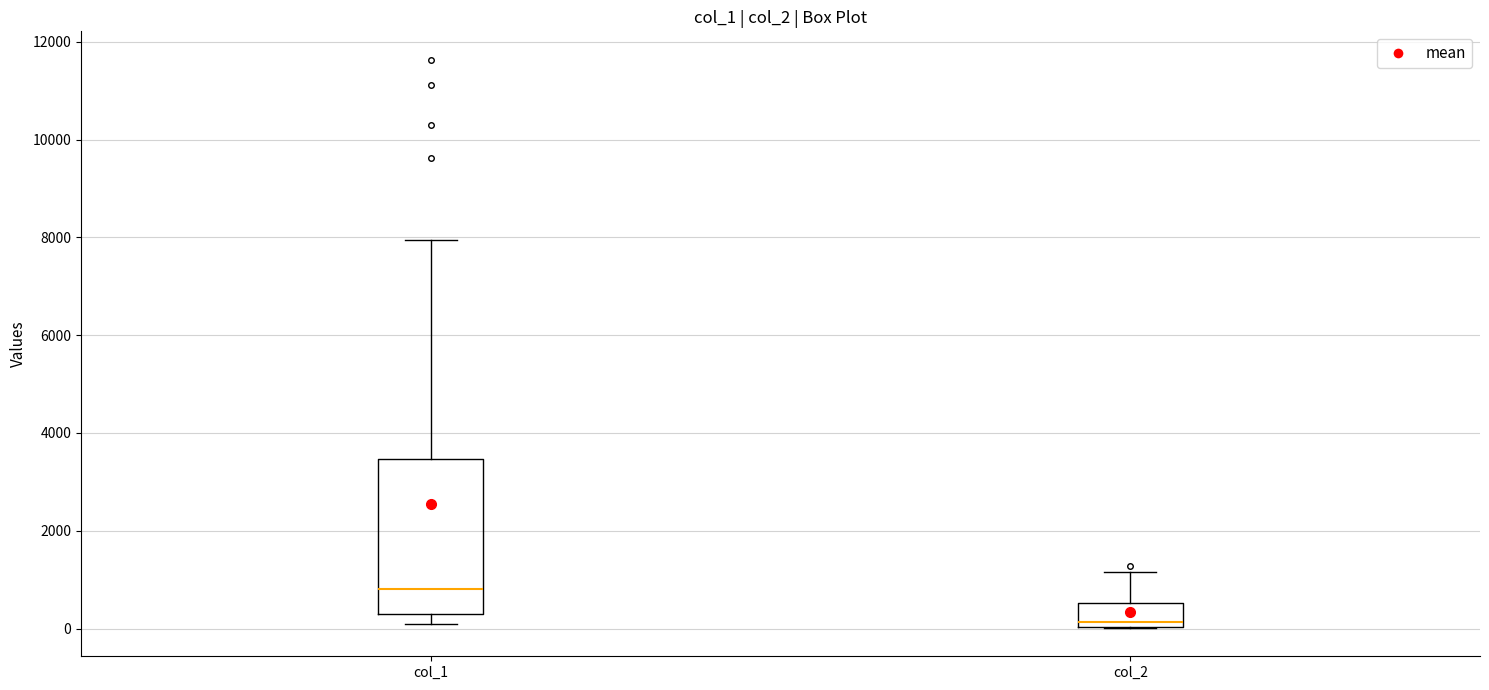

Reading left to right, transcribe this box plot: for each box, give where its median line is, the range the box spans, and where its two whiskers end, as read against the y-axis. The values are not printed on the chart, so give them approximately, as read against the axis.

col_1: median 800, box 200 to 3400, whiskers 200 (just below the box's lower edge) to 8000
col_2: median 200, box 0 to 600, whiskers 0 to 1200